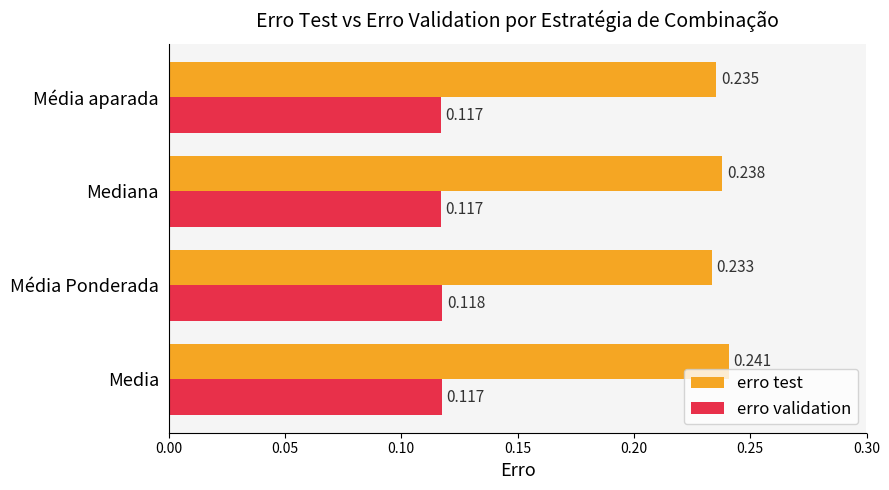

At which category is the sum across all series the highest?

Media